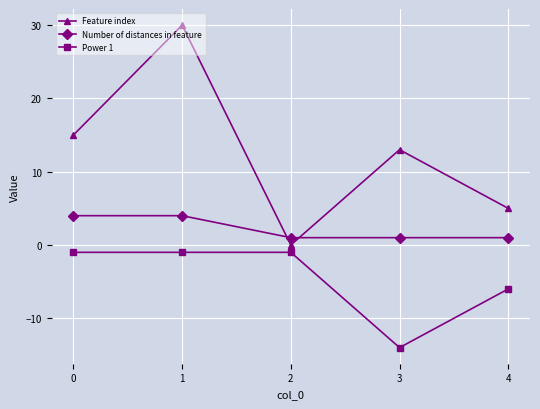

What is the value of the Power 1 point at the 1st from the left?

-1